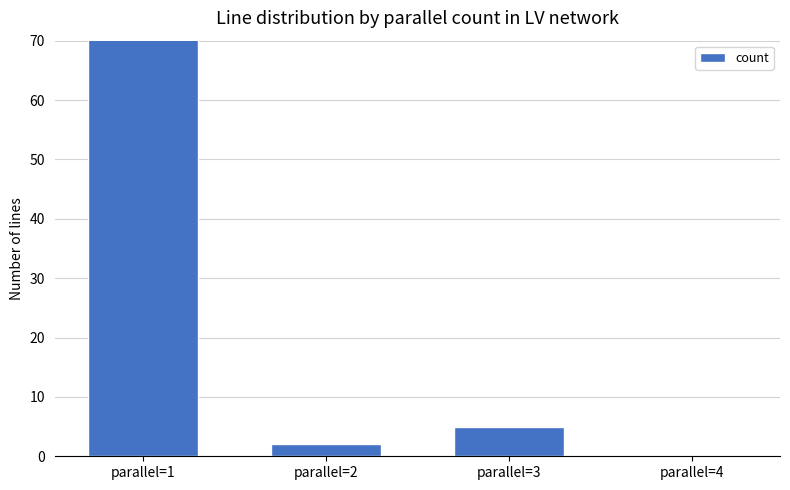

The value at parallel=2 is 2. True or false?

True